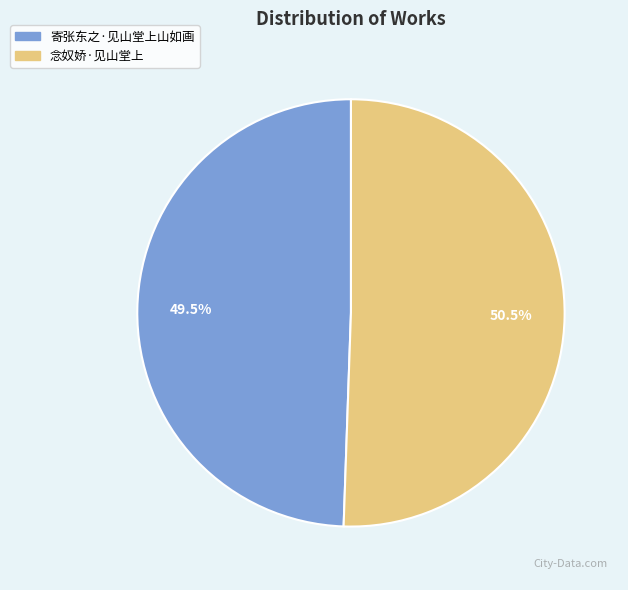

Between 念奴娇·见山堂上 and 寄张东之·见山堂上山如画, which is larger?

念奴娇·见山堂上